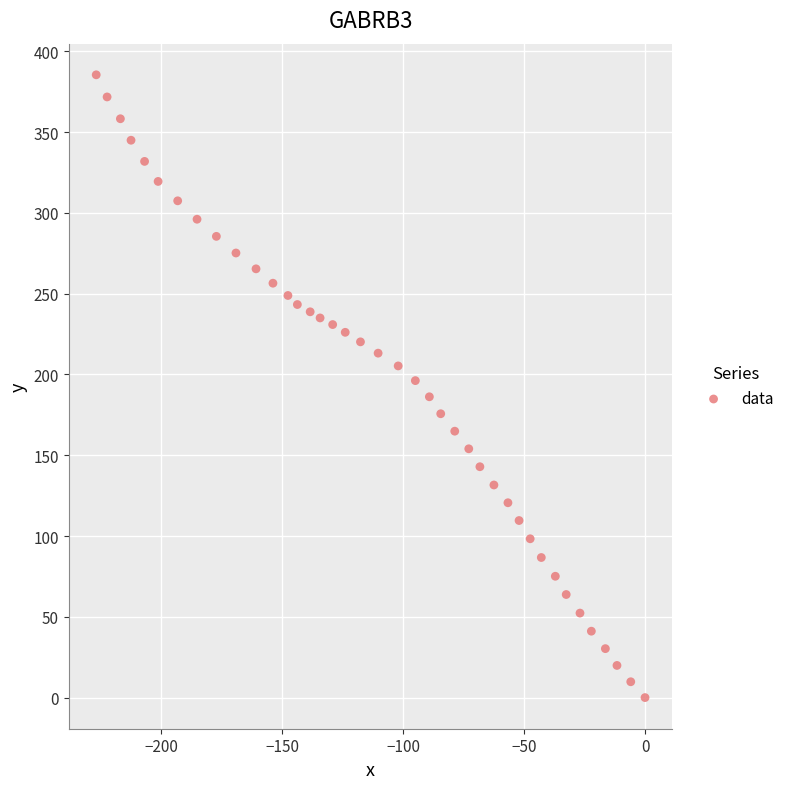

What is the range of X values (max minus min)?

227.0